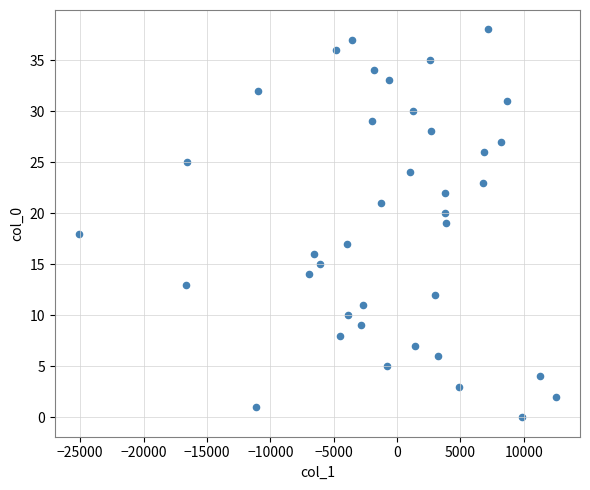

What is the range of Y values (max minus min)?

38